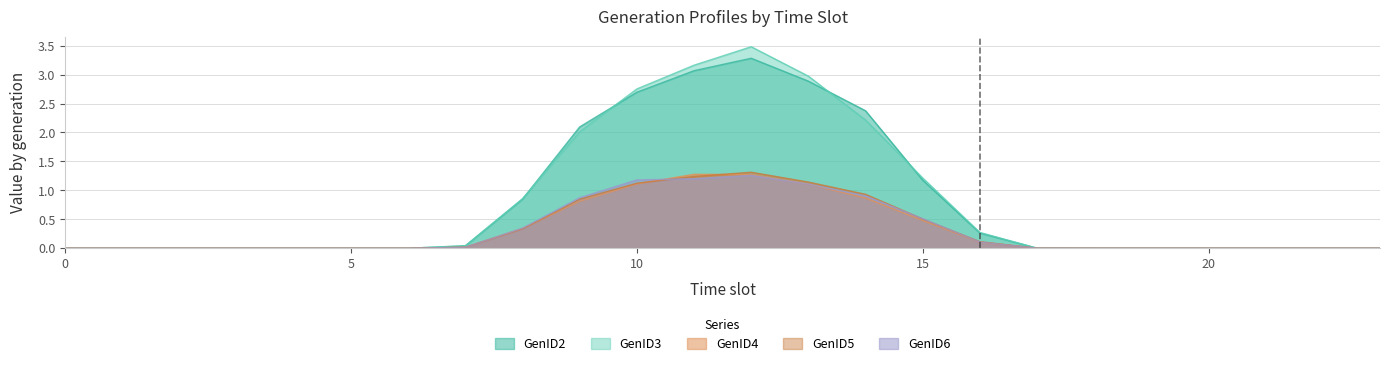

What is the difference between the maximum and second lowest values in the GenID6 series?

1.3